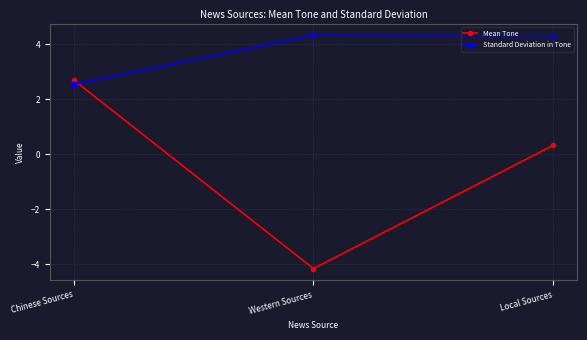

What are all the series names shown in the legend?

Mean Tone, Standard Deviation in Tone